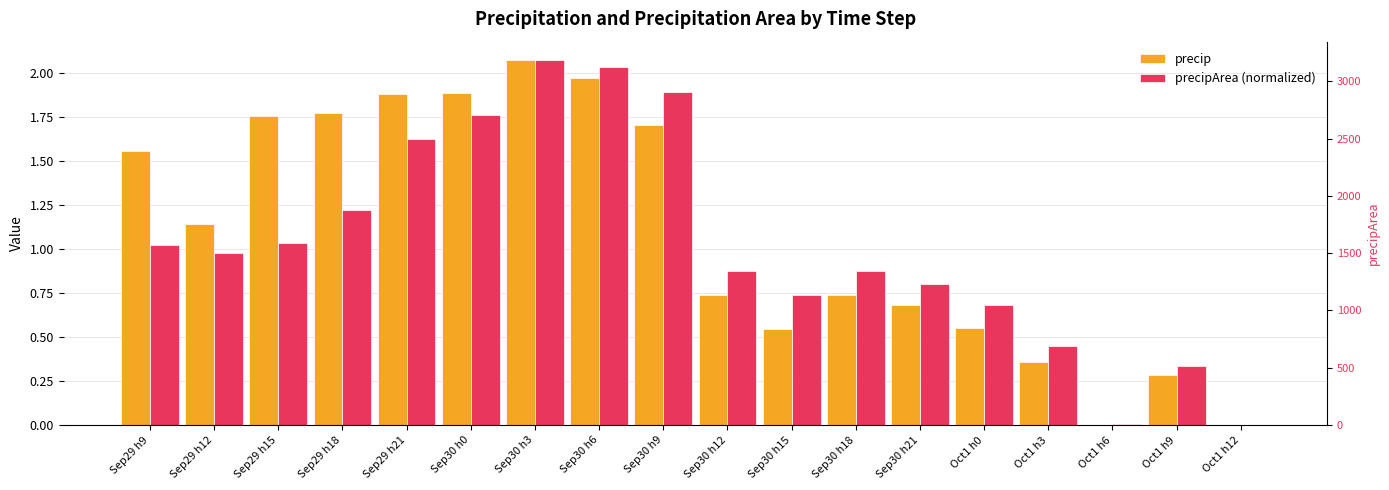

Reading left to right, what are all the values shown in this chart?

precip: Sep29 h9=1.6	Sep29 h12=1.1	Sep29 h15=1.8	Sep29 h18=1.8	Sep29 h21=1.9	Sep30 h0=1.9	Sep30 h3=2.1	Sep30 h6=2.0	Sep30 h9=1.7	Sep30 h12=0.7	Sep30 h15=0.5	Sep30 h18=0.7	Sep30 h21=0.7	Oct1 h0=0.6	Oct1 h3=0.4	Oct1 h6=0.0	Oct1 h9=0.3	Oct1 h12=0.0
precipArea (normalized): Sep29 h9=1.0	Sep29 h12=1.0	Sep29 h15=1.0	Sep29 h18=1.2	Sep29 h21=1.6	Sep30 h0=1.8	Sep30 h3=2.1	Sep30 h6=2.0	Sep30 h9=1.9	Sep30 h12=0.9	Sep30 h15=0.7	Sep30 h18=0.9	Sep30 h21=0.8	Oct1 h0=0.7	Oct1 h3=0.4	Oct1 h6=0.0	Oct1 h9=0.3	Oct1 h12=0.0